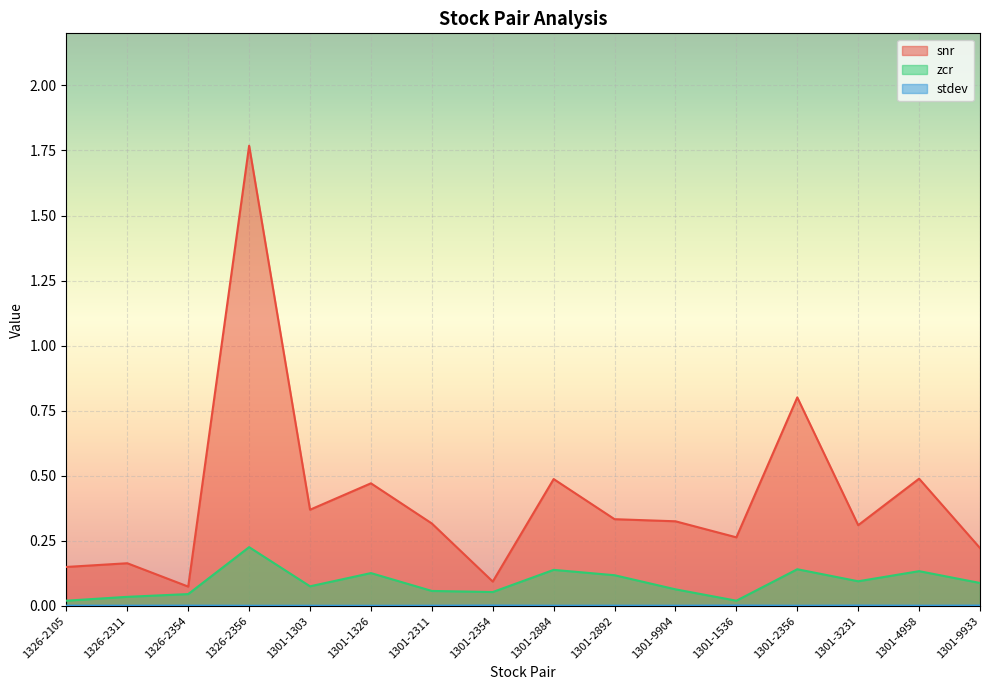

How many data points does each series have?

16